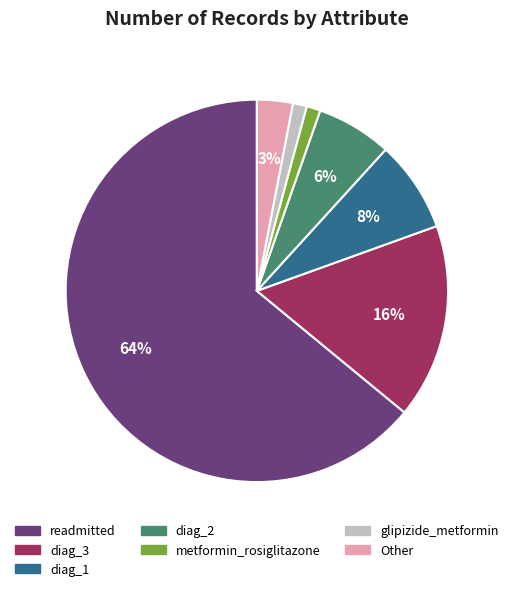

Is there any slice that represents more than half of the pie?

Yes